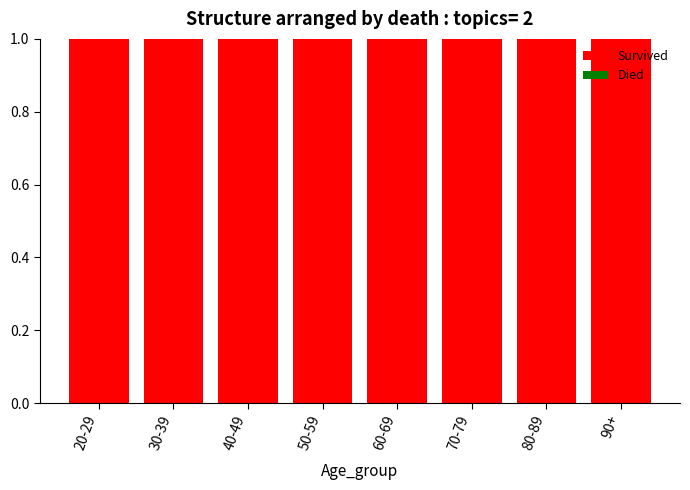

What is the total value across all series at 50-59?

1